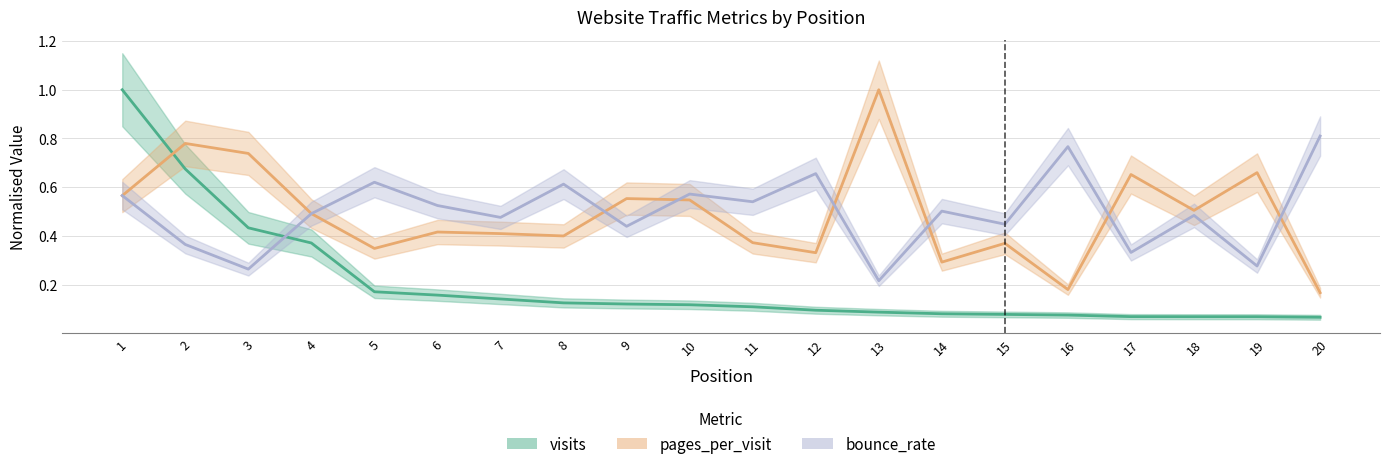

What is the spread (max minus min) of values at 1?

0.4